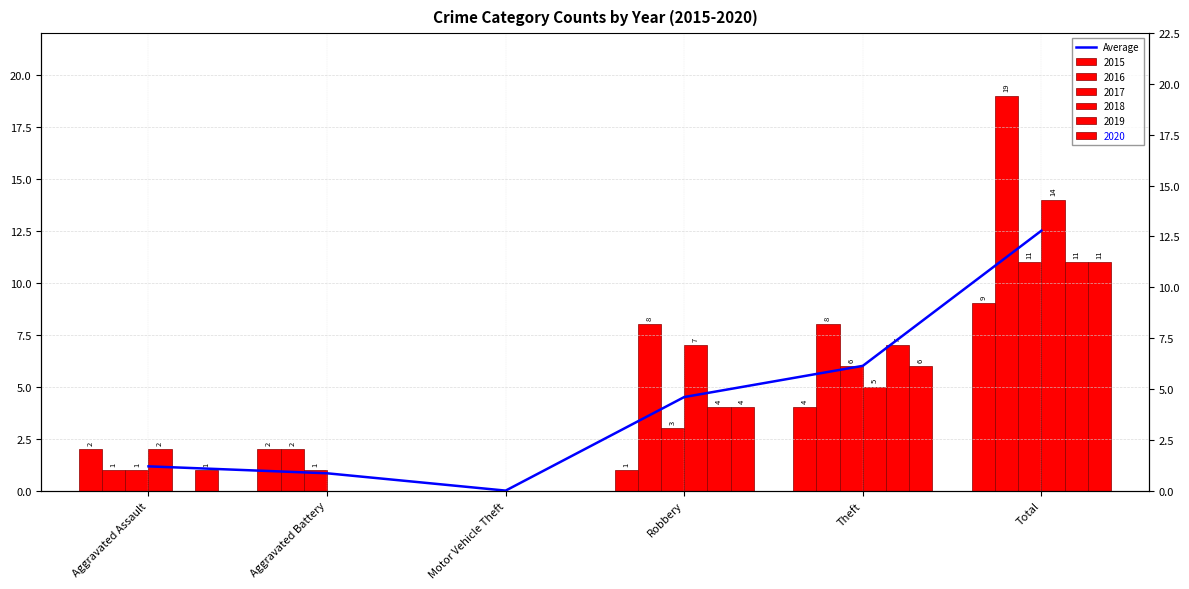

The value at Theft is 3.2. True or false?

False